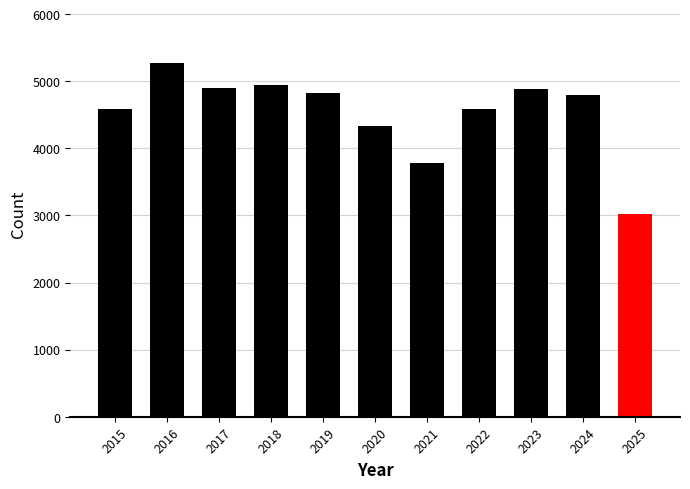

Between 2023 and 2019, which is larger?

2023